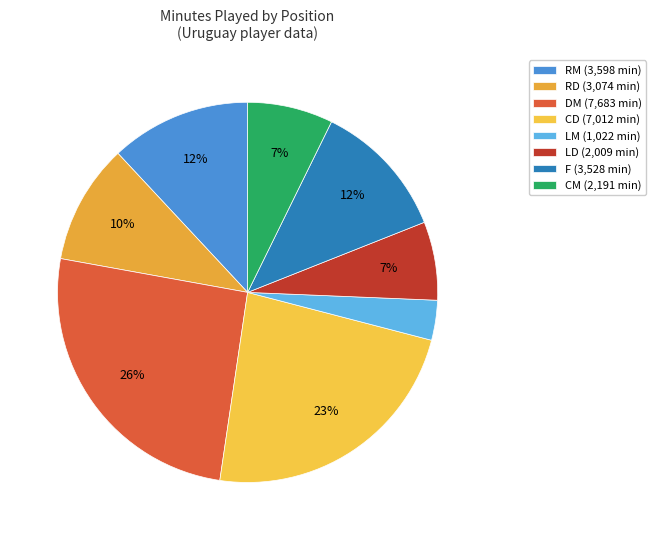

How many slices are in this pie chart?

8